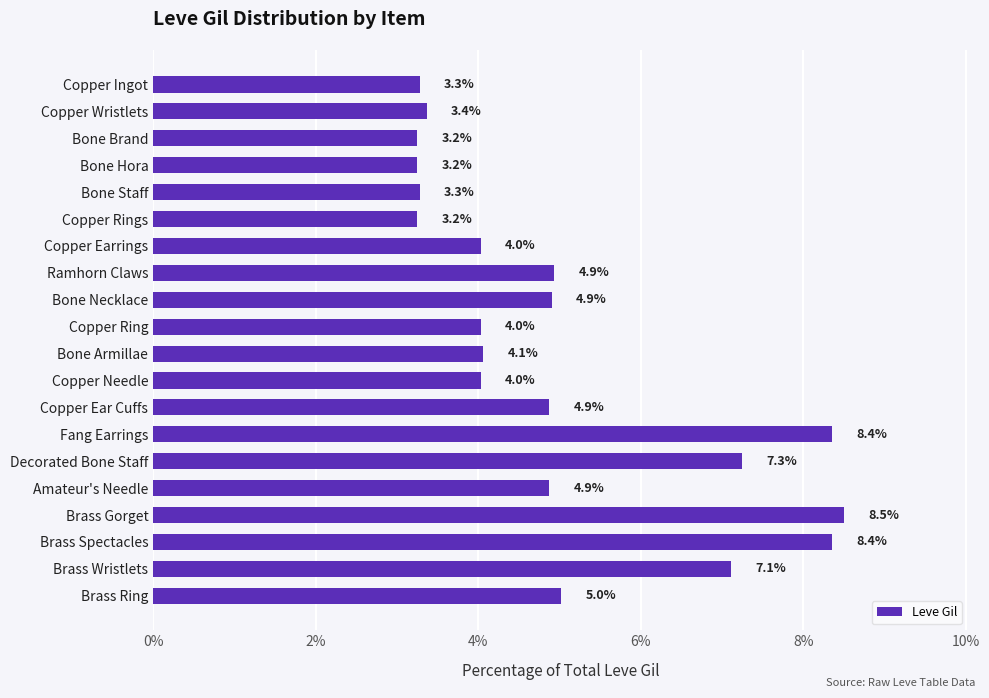

What is the ratio of the value at Ramhorn Claws to the value at Brass Wristlets?

0.7